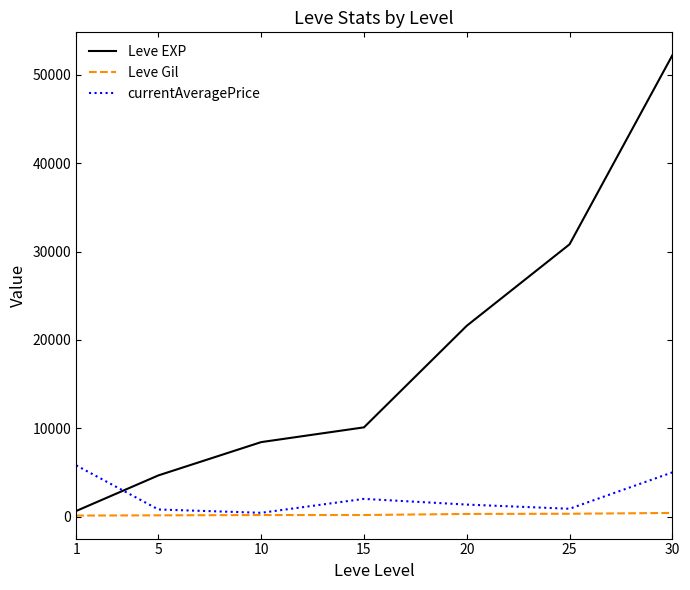

What is the greatest value displayed?

52220.0